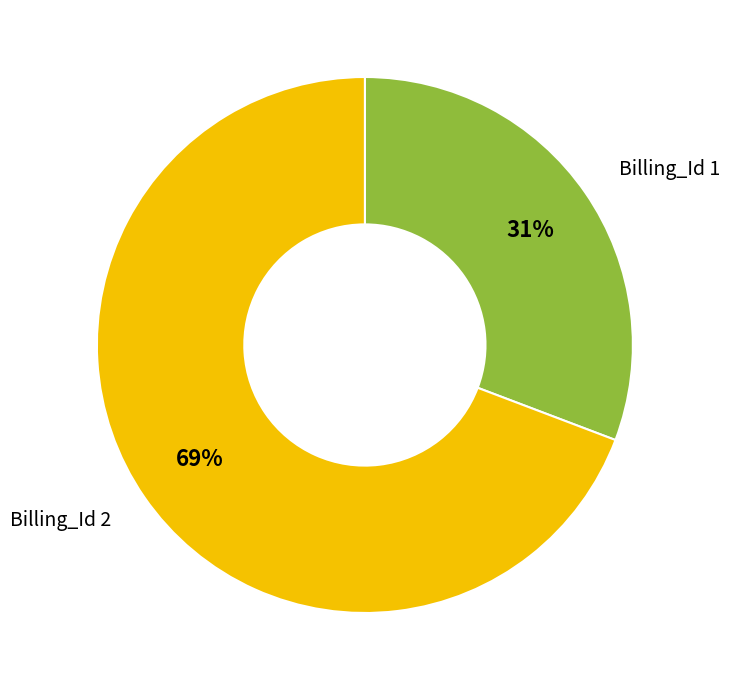

To the nearest percent, what is the average slice percentage?

50%